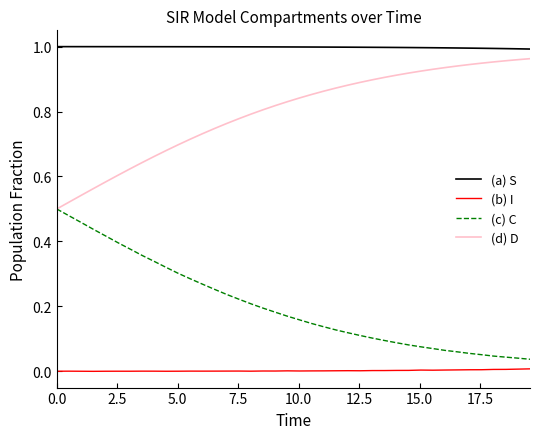

True or false: (b) I and (a) S intersect in this chart.

False